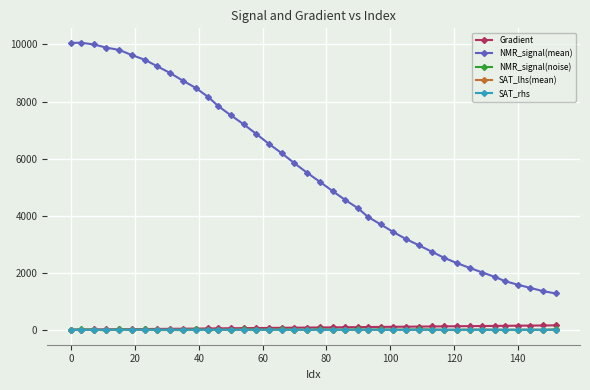

Is this an area chart (filled region under the line)?

No